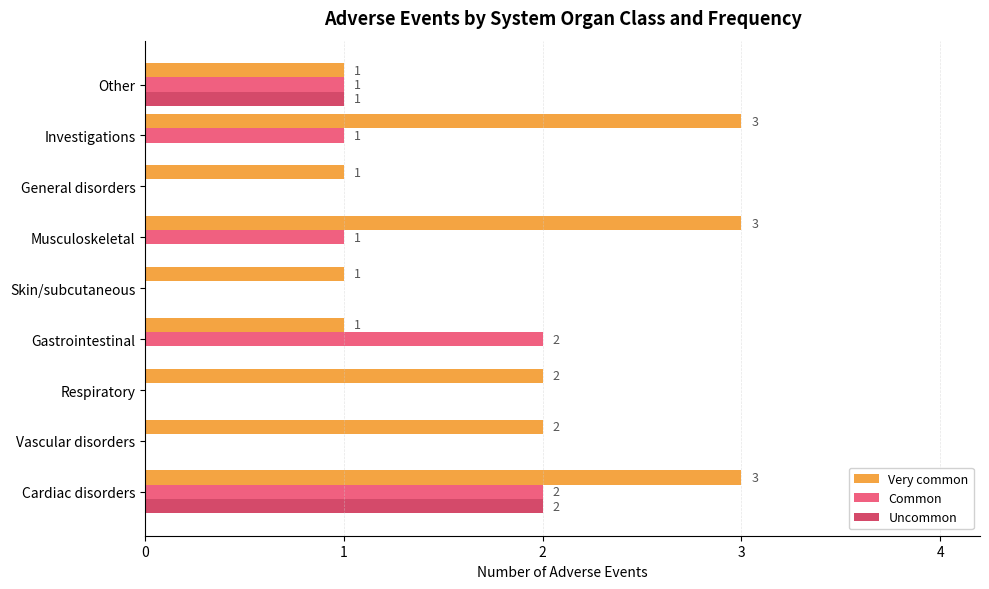

What is the sum of all Very common values?

17